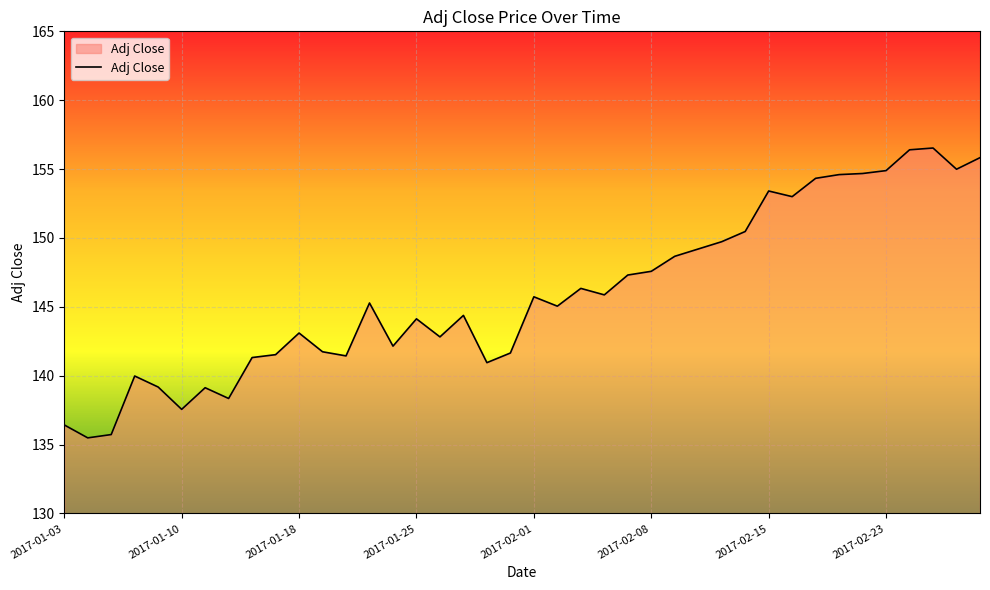

What is the greatest value displayed?

156.5